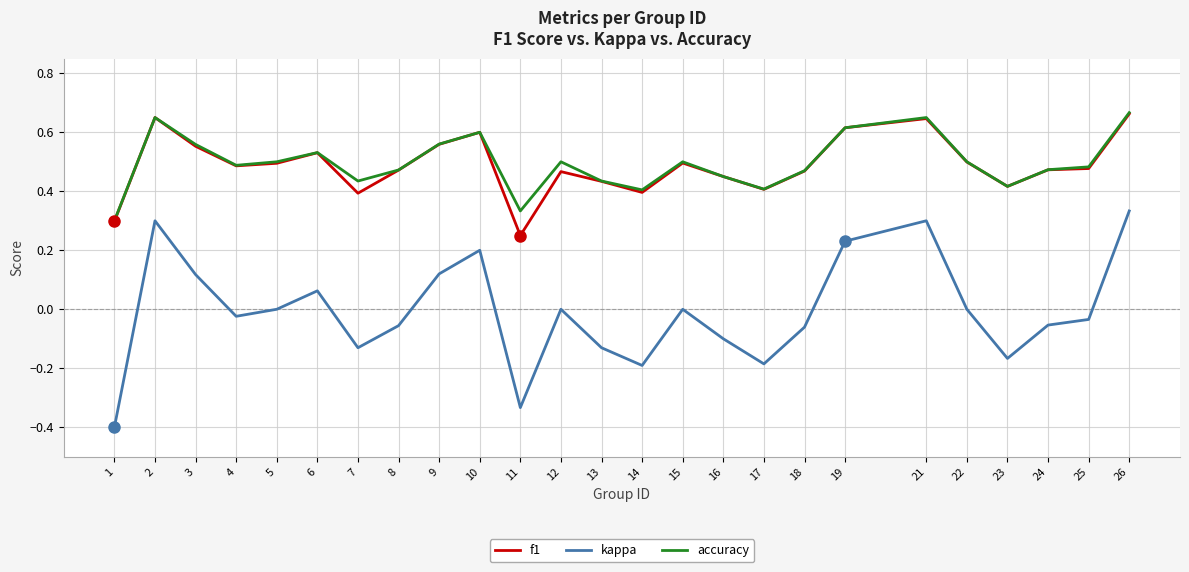

Which label corresponds to the largest value in the chart?

26